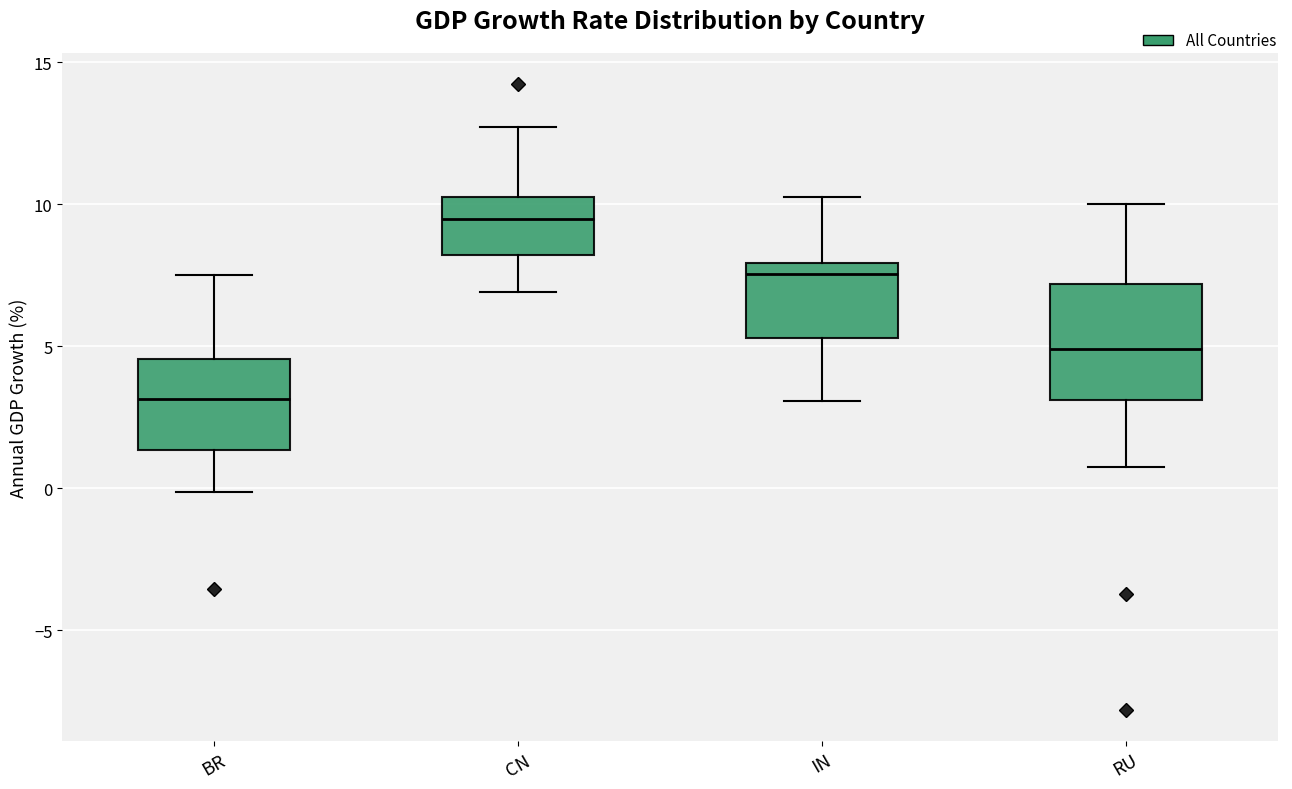

Reading left to right, read every box against the y-axis: the position of its median line, the range the box covers, and the ends of its whiskers. The values are not printed on the chart, so give them approximately, as read against the axis.

BR: median 3.0, box 1.5 to 4.5, whiskers 0.0 to 7.5
CN: median 9.5, box 8.0 to 10.0, whiskers 7.0 to 12.5
IN: median 7.5, box 5.5 to 8.0, whiskers 3.0 to 10.5
RU: median 5.0, box 3.0 to 7.0, whiskers 0.5 to 10.0